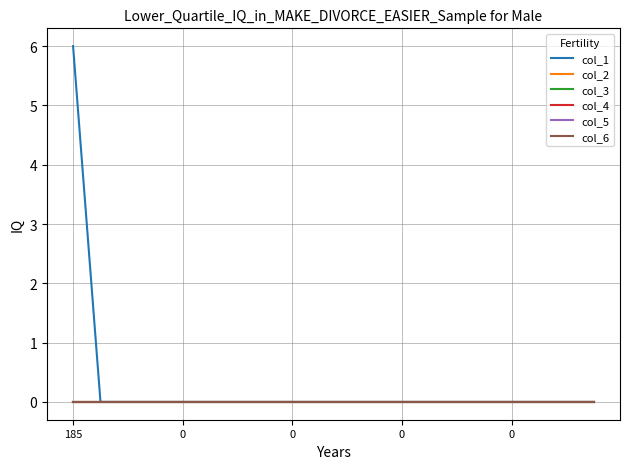

True or false: col_6 and col_2 intersect in this chart.

False